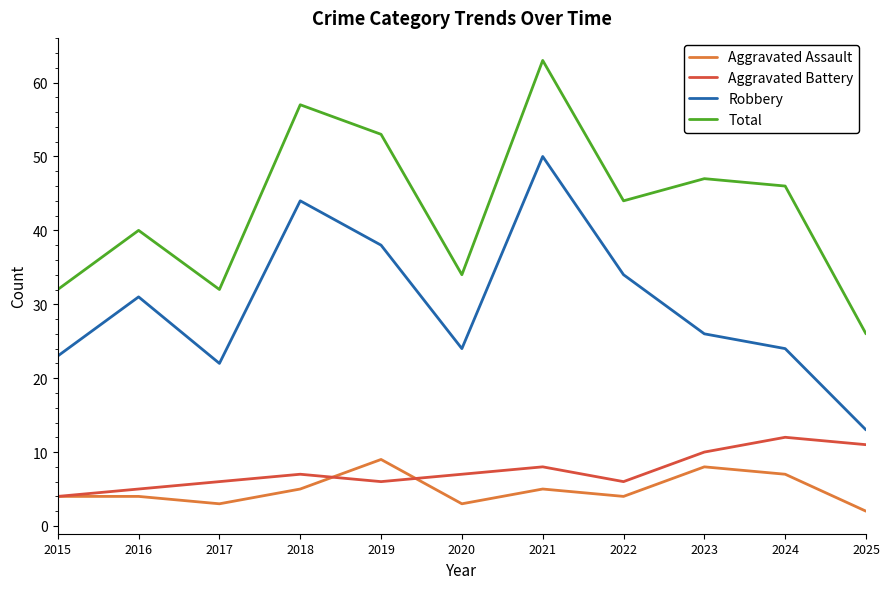

Does the chart have visible grid lines?

No